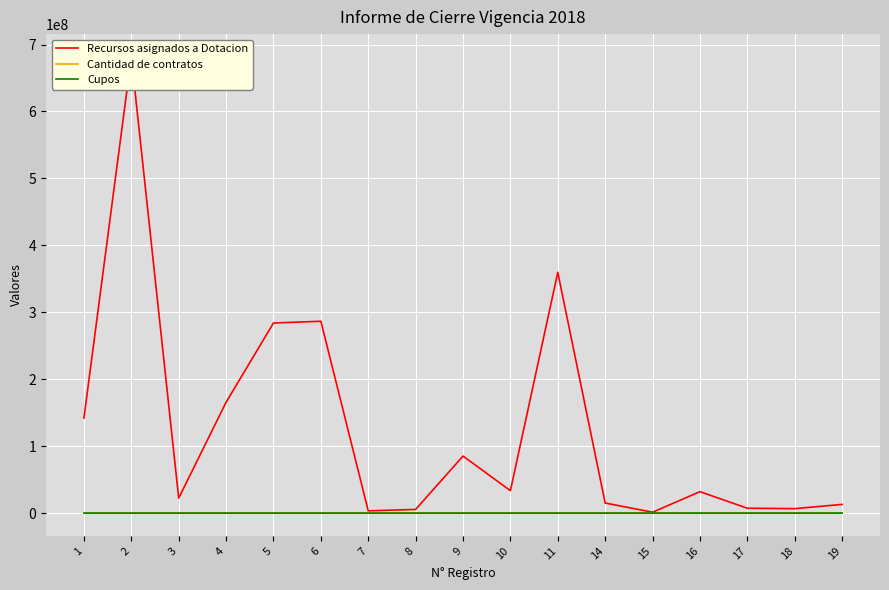

Which series has the largest total across all categories?

Recursos asignados a Dotacion